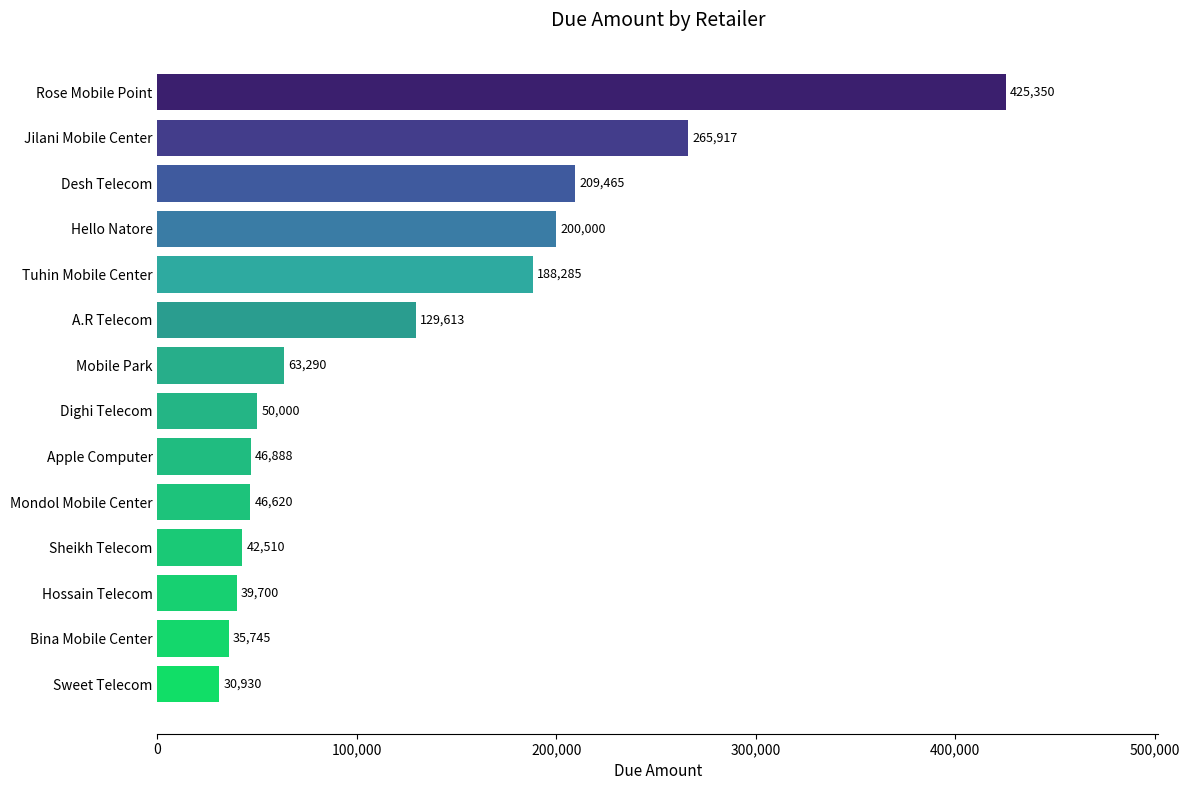

At which category does the chart reach its minimum across all series?

Sweet Telecom